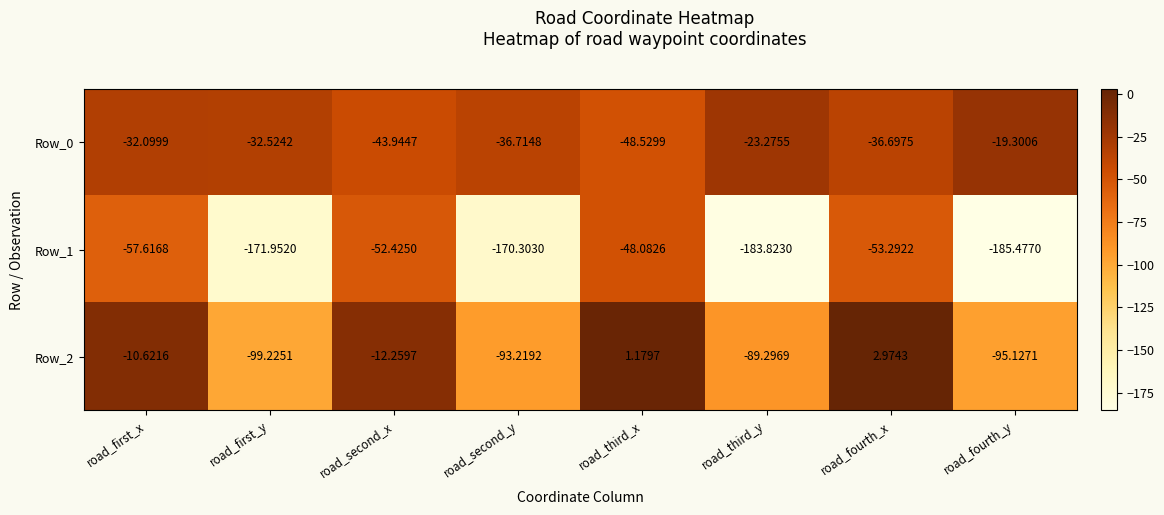

Which category has the lowest value in the Row_2 series?

road_first_y